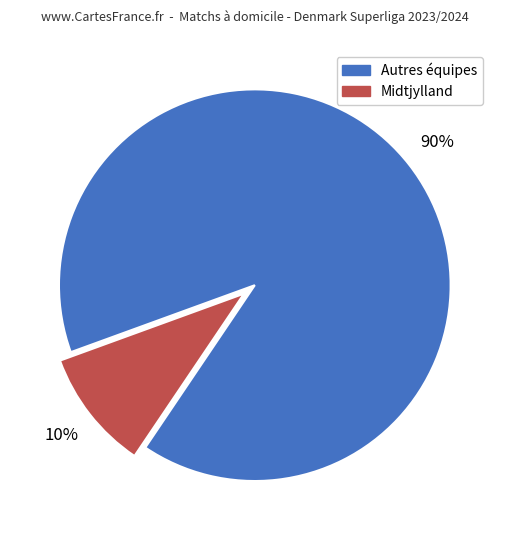

Does any single category account for the majority?

Yes